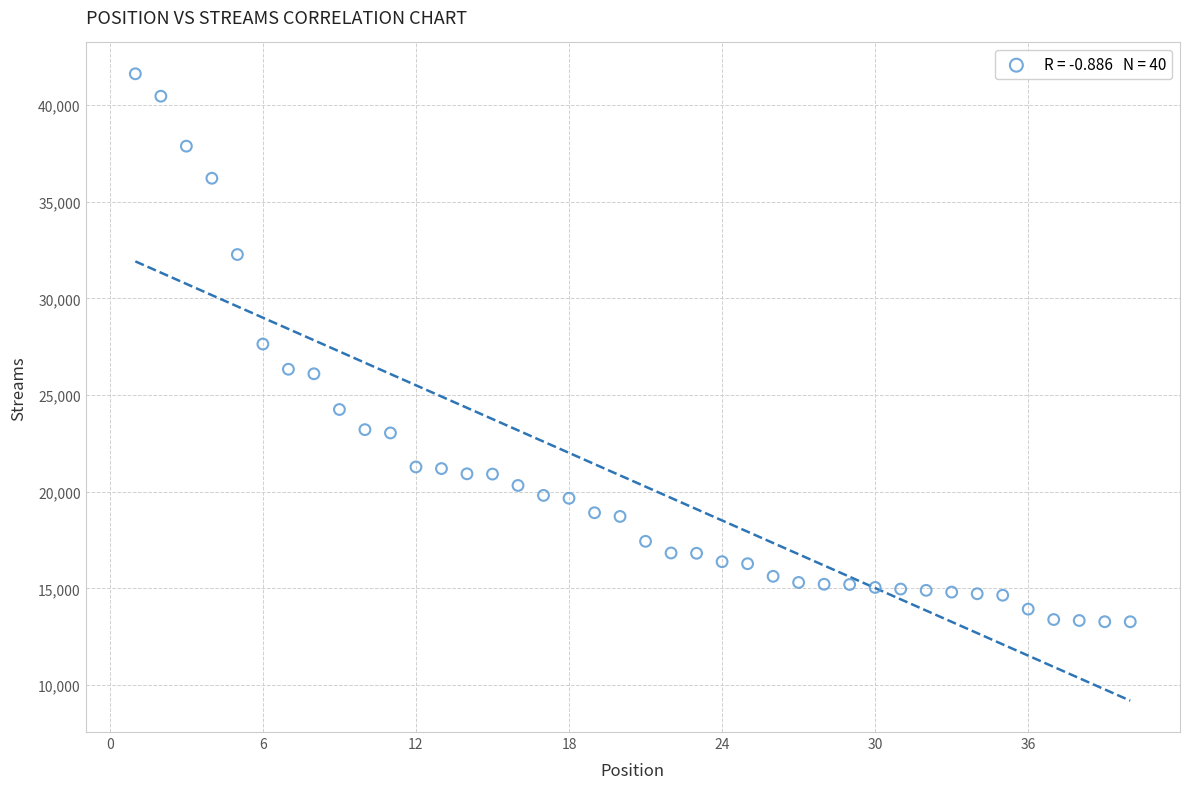

What is the range of X values (max minus min)?

39